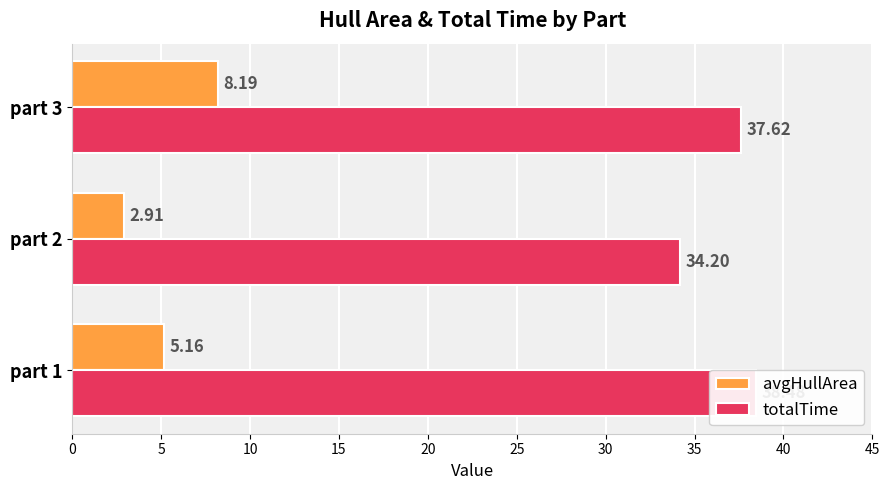

What is the highest value of the totalTime series?

38.5